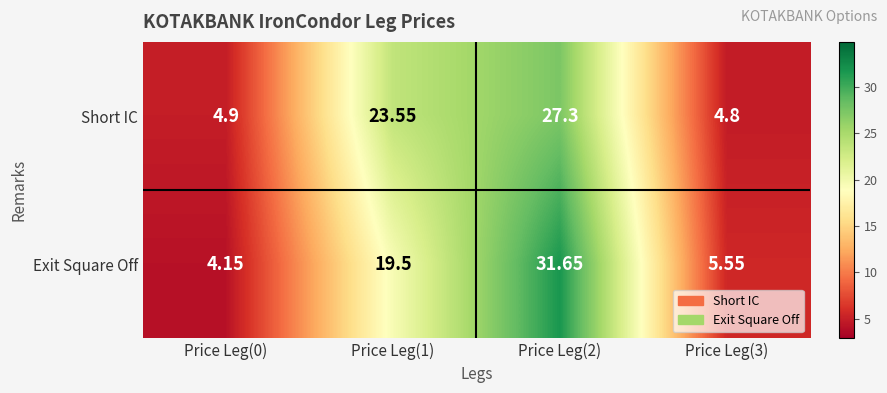

List the series in order of their peak value, lowest first.

Short IC, Exit Square Off